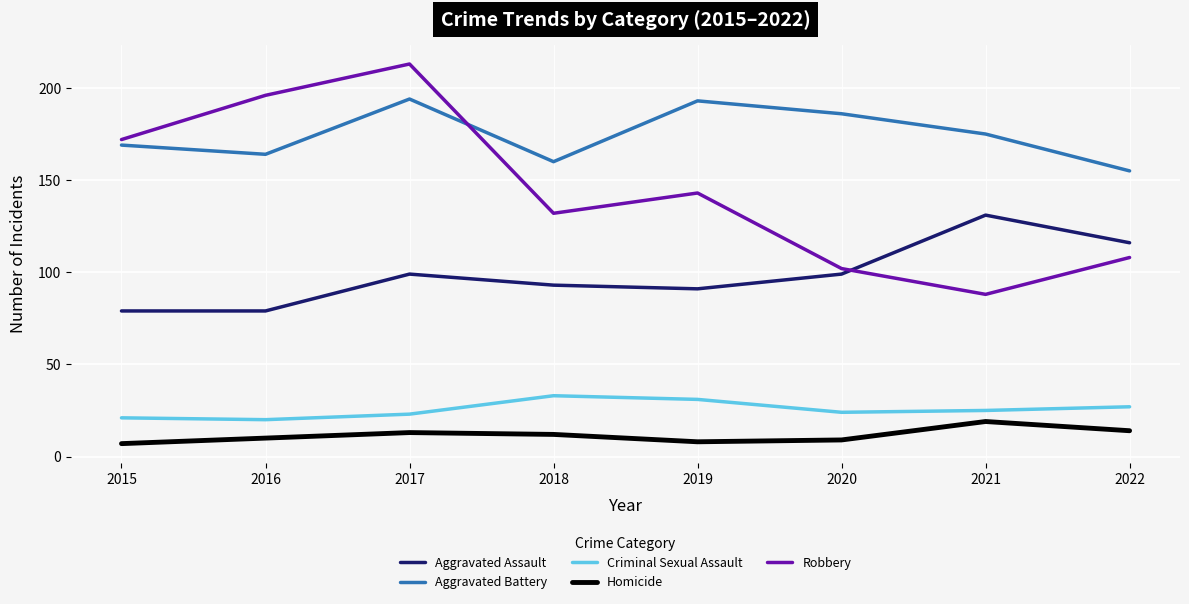

What is the difference between the maximum and second lowest values in the Robbery series?

111